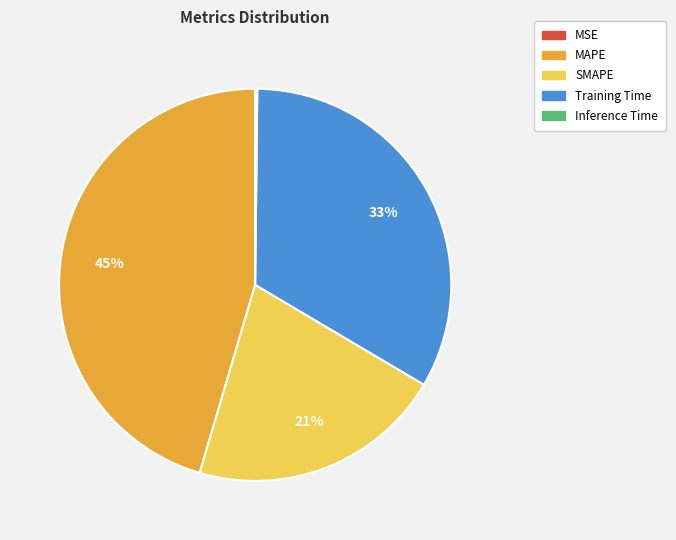

True or false: SMAPE accounts for 7% of the total.

False